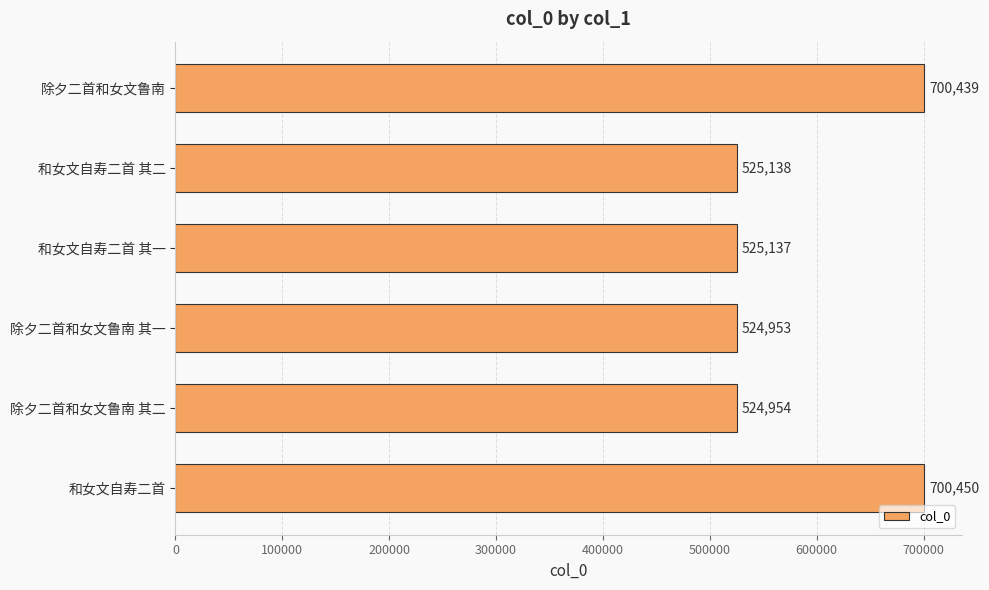

True or false: the data shows 849782 at 除夕二首和女文鲁南 其二.

False